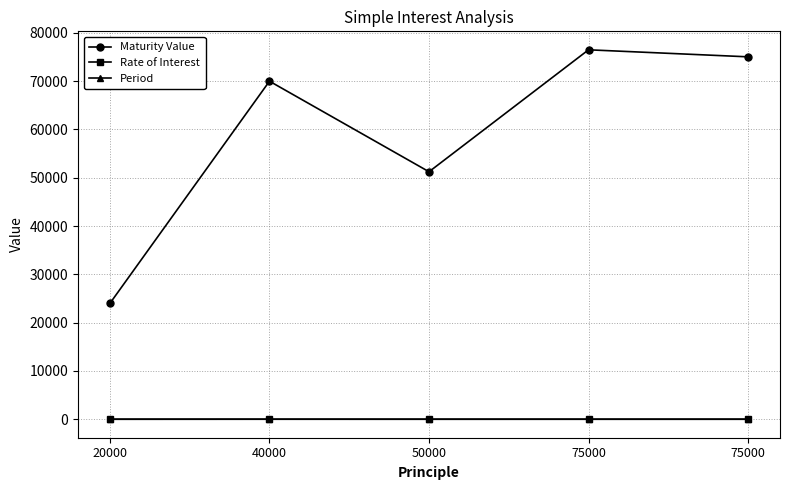

The Maturity Value series shows 104031.4 at 40000. True or false?

False